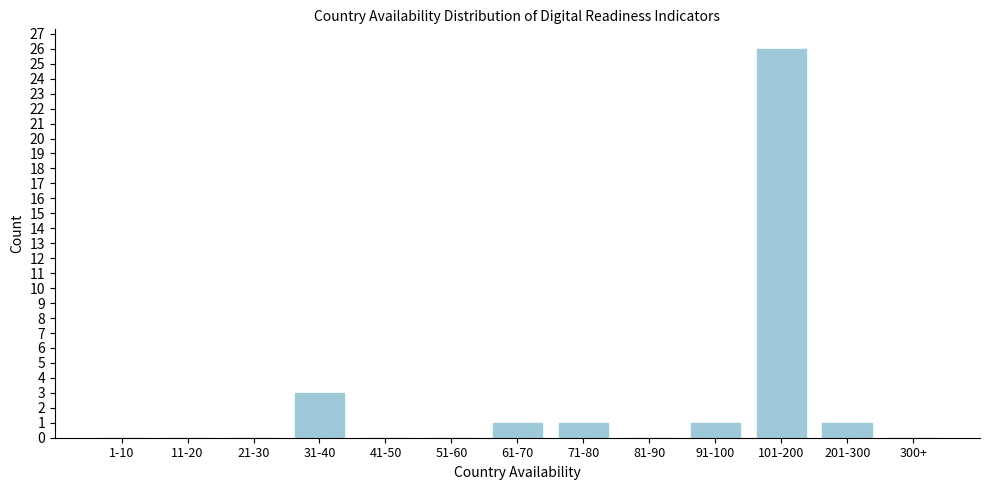

Reading right to left, what are all the values shown in this chart?

300+=0	201-300=1	101-200=26	91-100=1	81-90=0	71-80=1	61-70=1	51-60=0	41-50=0	31-40=3	21-30=0	11-20=0	1-10=0